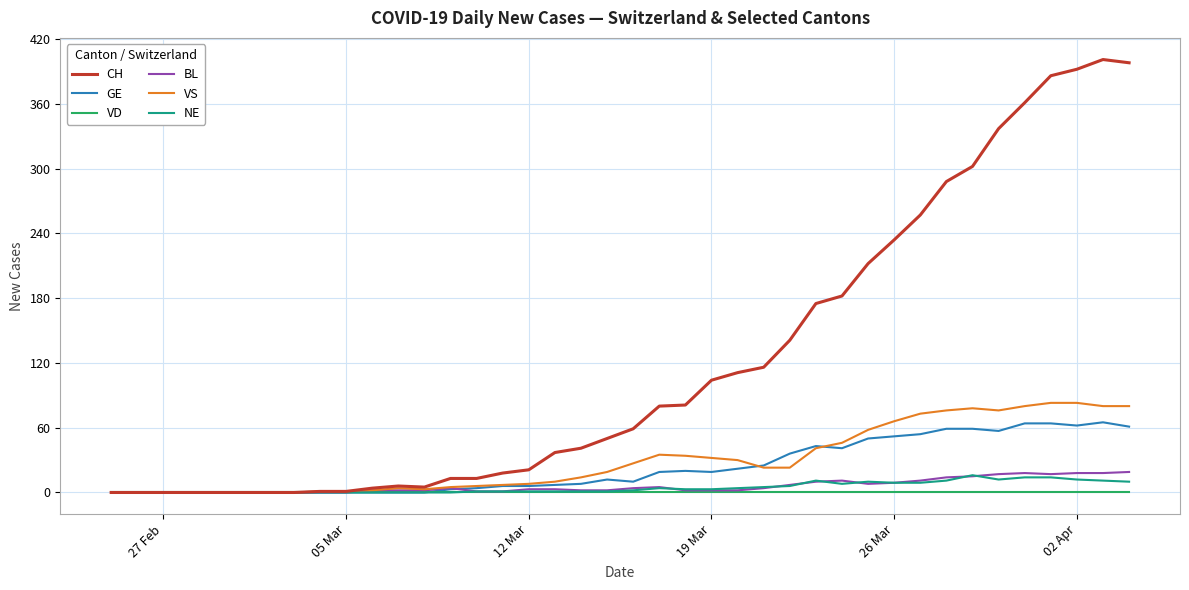

Which series has the widest spread of values?

CH